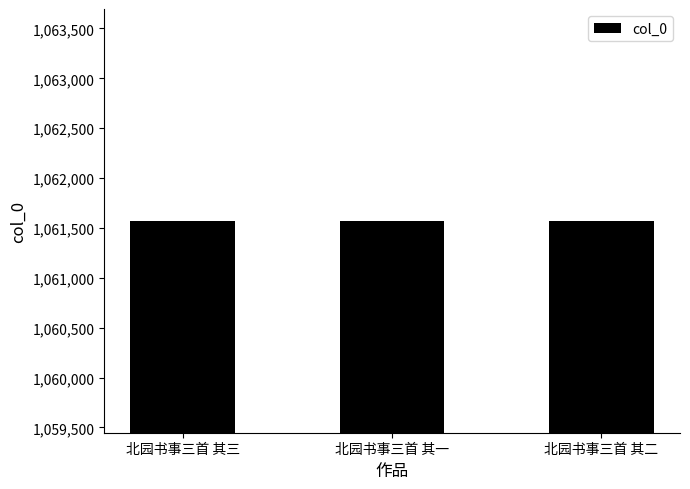

What is the maximum value shown in the chart?

1061572